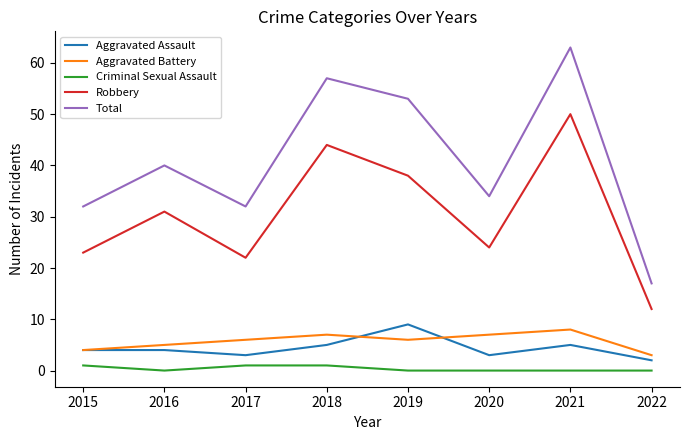

Is it true that Aggravated Assault equals 1 at 2021?

False